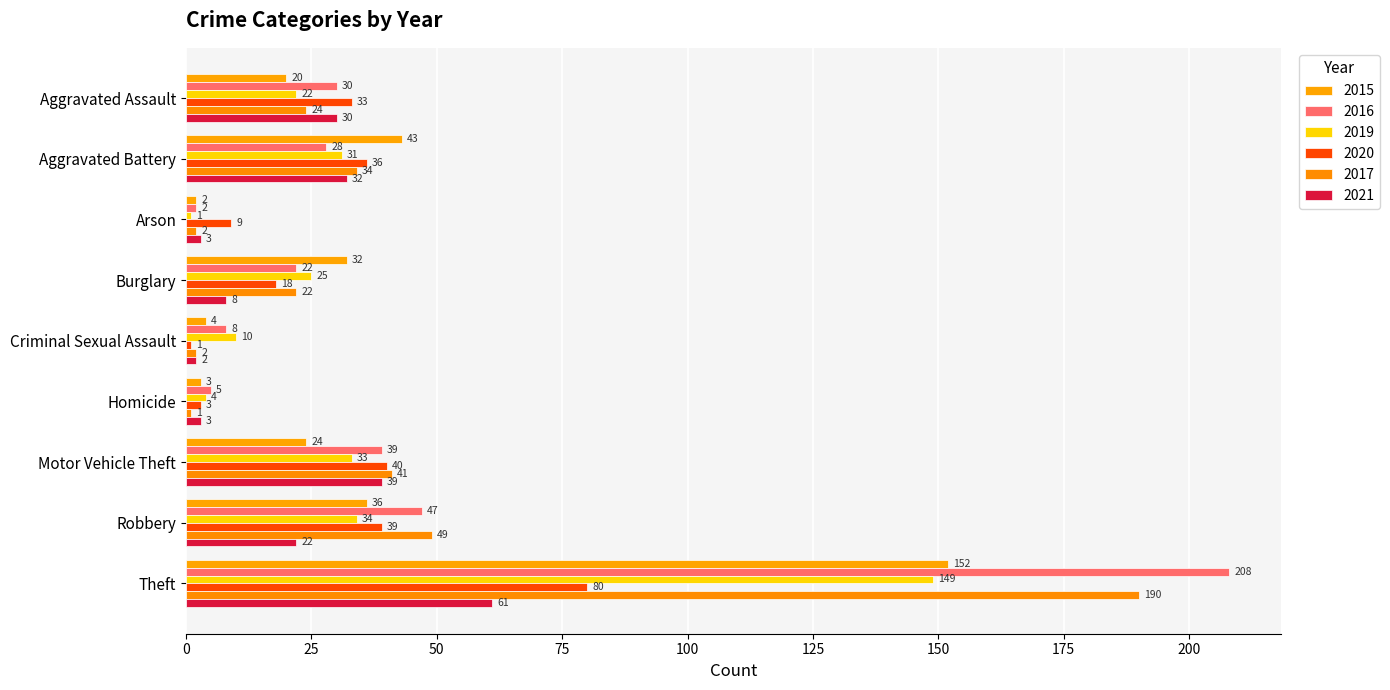

What is the difference between the 2017 values at Arson and Burglary?

20